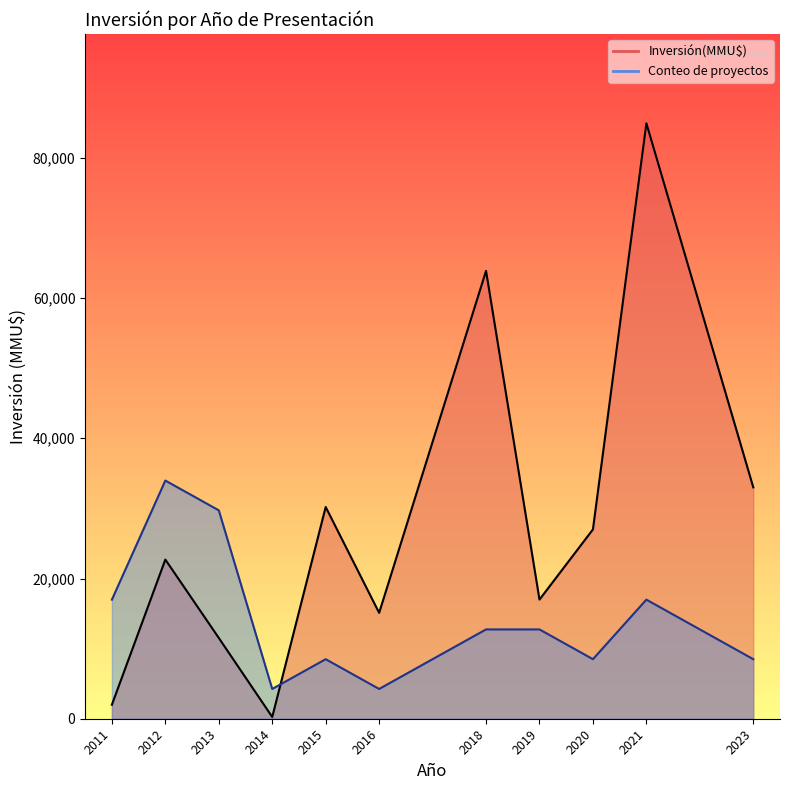

What is the value of the Inversión(MMU$) line point at the 4th from the left?

250.0